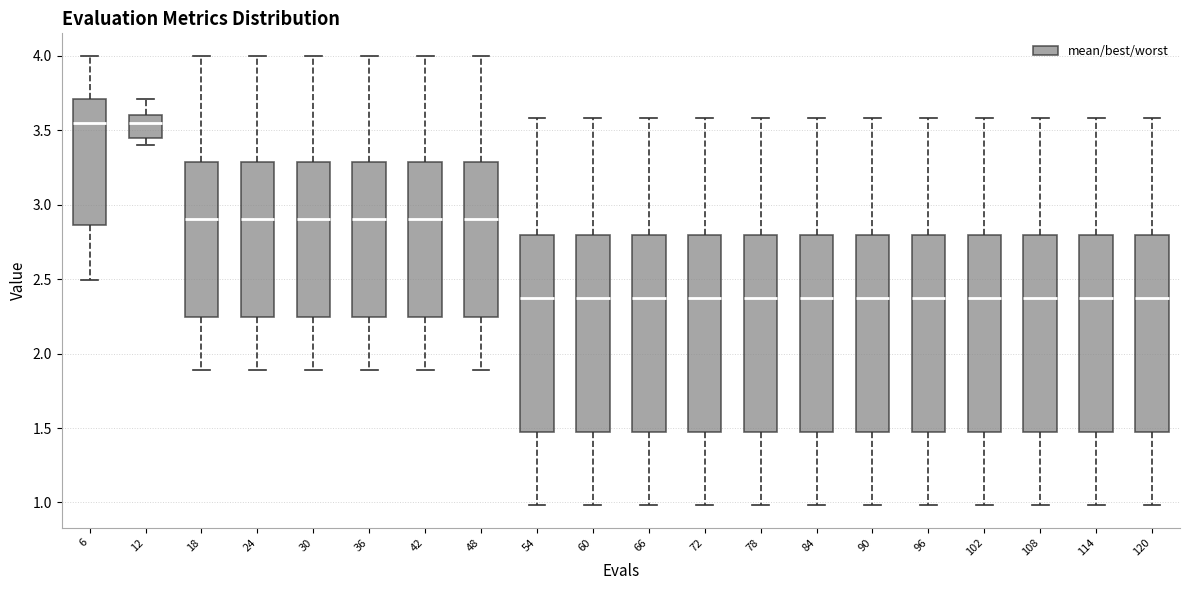

Reading left to right, transcribe this box plot: for each box, give where its median line is, the range the box spans, and where its two whiskers end, as read against the y-axis. The values are not printed on the chart, so give them approximately, as read against the axis.

6: median 3.55, box 2.85 to 3.70, whiskers 2.50 to 4.00
12: median 3.55, box 3.45 to 3.60, whiskers 3.40 to 3.70
18: median 2.90, box 2.25 to 3.30, whiskers 1.90 to 4.00
24: median 2.90, box 2.25 to 3.30, whiskers 1.90 to 4.00
30: median 2.90, box 2.25 to 3.30, whiskers 1.90 to 4.00
36: median 2.90, box 2.25 to 3.30, whiskers 1.90 to 4.00
42: median 2.90, box 2.25 to 3.30, whiskers 1.90 to 4.00
48: median 2.90, box 2.25 to 3.30, whiskers 1.90 to 4.00
54: median 2.40, box 1.45 to 2.80, whiskers 1.00 to 3.60
60: median 2.40, box 1.45 to 2.80, whiskers 1.00 to 3.60
66: median 2.40, box 1.45 to 2.80, whiskers 1.00 to 3.60
72: median 2.40, box 1.45 to 2.80, whiskers 1.00 to 3.60
78: median 2.40, box 1.45 to 2.80, whiskers 1.00 to 3.60
84: median 2.40, box 1.45 to 2.80, whiskers 1.00 to 3.60
90: median 2.40, box 1.45 to 2.80, whiskers 1.00 to 3.60
96: median 2.40, box 1.45 to 2.80, whiskers 1.00 to 3.60
102: median 2.40, box 1.45 to 2.80, whiskers 1.00 to 3.60
108: median 2.40, box 1.45 to 2.80, whiskers 1.00 to 3.60
114: median 2.40, box 1.45 to 2.80, whiskers 1.00 to 3.60
120: median 2.40, box 1.45 to 2.80, whiskers 1.00 to 3.60